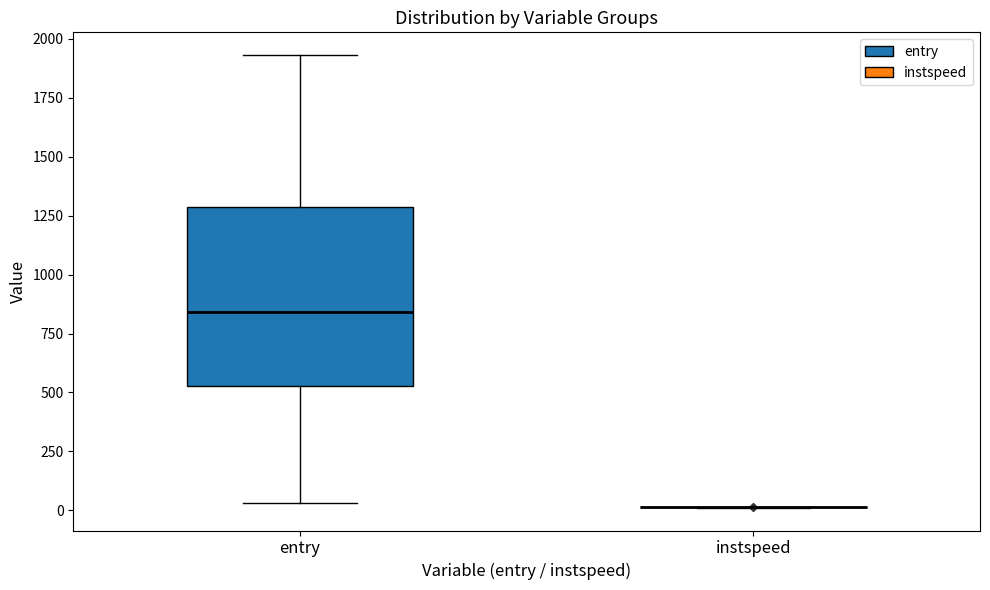

Where does the median line of the box for entry sit on the y-axis? The values are not printed on the chart, so give them approximately, as read against the axis.

850